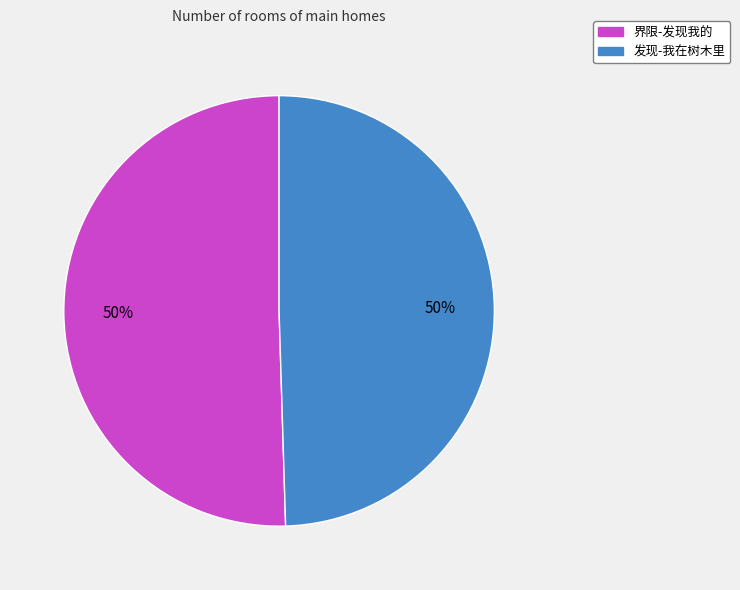

Approximately how many times larger is the value at 发现-我在树木里 compared to 界限-发现我的?

1.0